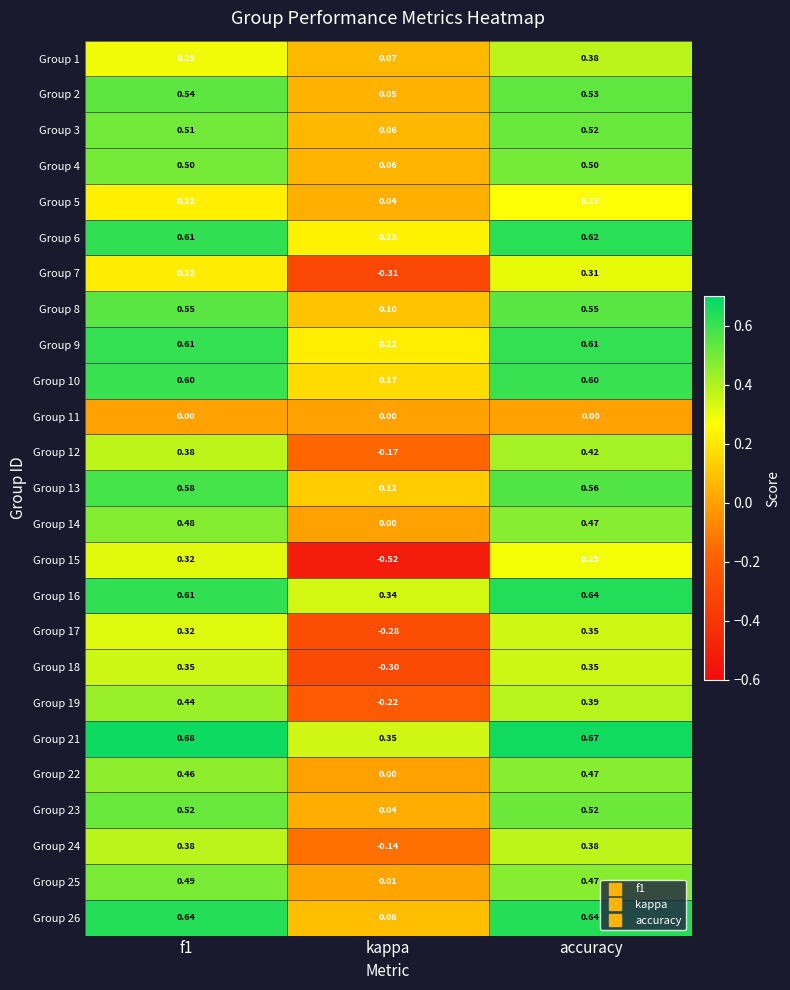

Where is Group 23 nearest to the value 0?

kappa